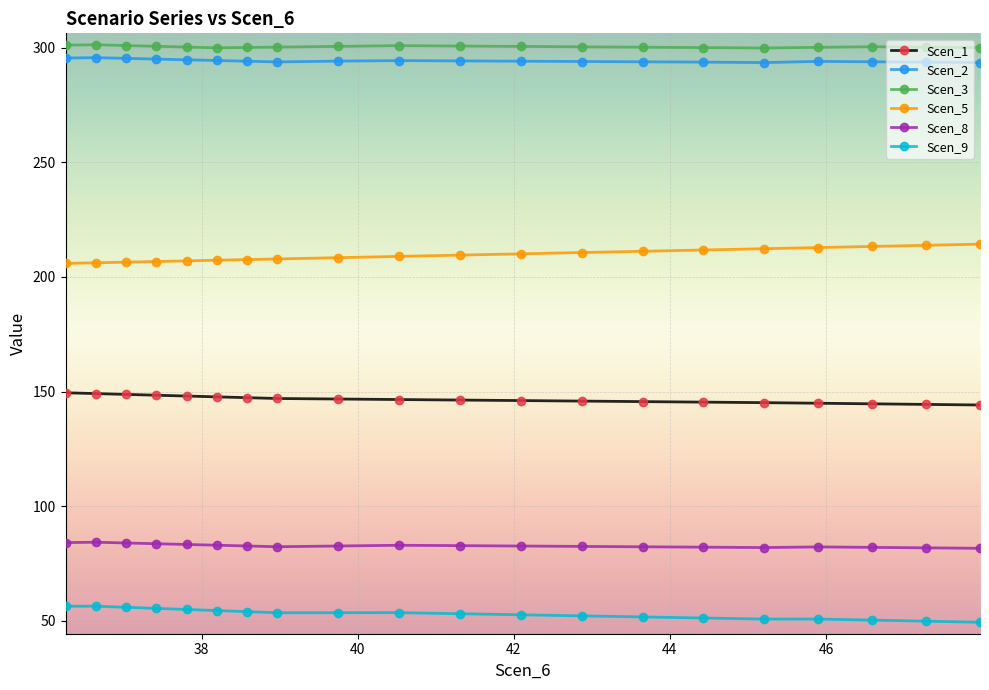

What is the value of the Scen_3 point at the 2nd from the left?

301.2